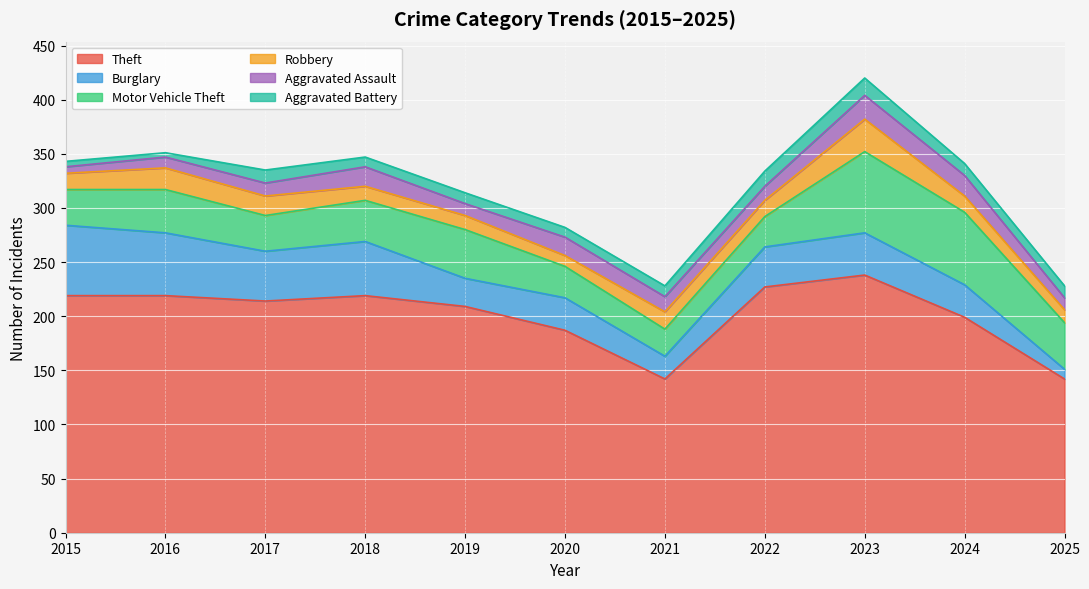

Reading right to left, list all the values displayed in this chart.

Theft: 2025=142	2024=199	2023=238	2022=227	2021=142	2020=187	2019=209	2018=219	2017=214	2016=219	2015=219
Burglary: 2025=9	2024=30	2023=39	2022=37	2021=21	2020=30	2019=26	2018=50	2017=46	2016=58	2015=65
Motor Vehicle Theft: 2025=43	2024=67	2023=75	2022=28	2021=25	2020=29	2019=45	2018=38	2017=33	2016=40	2015=33
Robbery: 2025=12	2024=15	2023=30	2022=15	2021=16	2020=10	2019=13	2018=13	2017=18	2016=20	2015=15
Aggravated Assault: 2025=11	2024=19	2023=22	2022=13	2021=14	2020=17	2019=11	2018=18	2017=12	2016=10	2015=6
Aggravated Battery: 2025=11	2024=11	2023=16	2022=14	2021=10	2020=9	2019=10	2018=9	2017=12	2016=4	2015=5